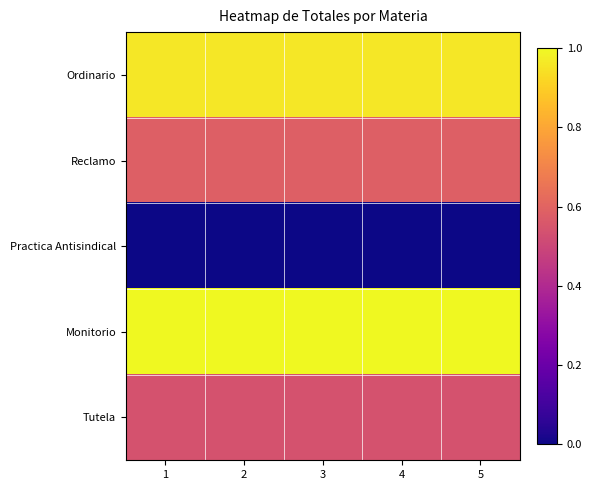

Between 2 and 1, which is larger?

2